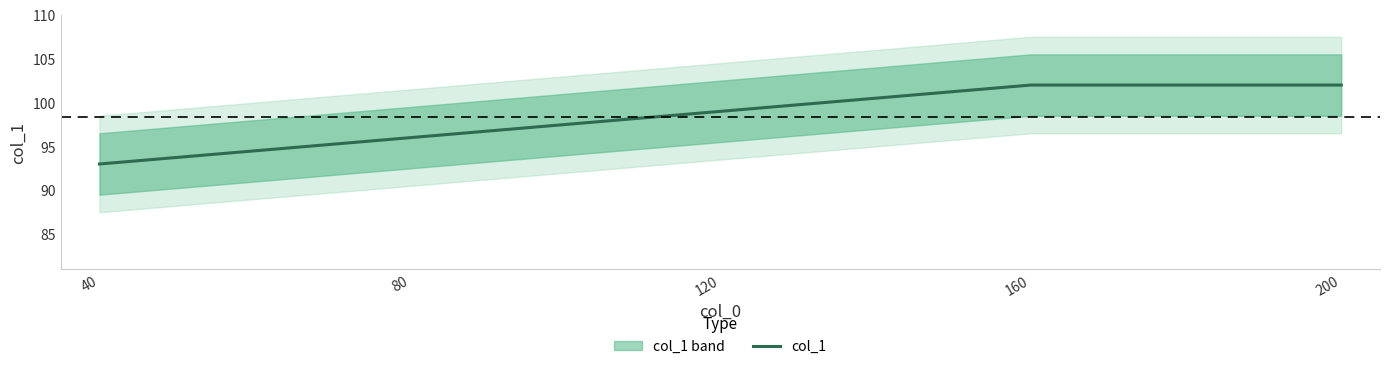

Count the number of data series in this chart.

1